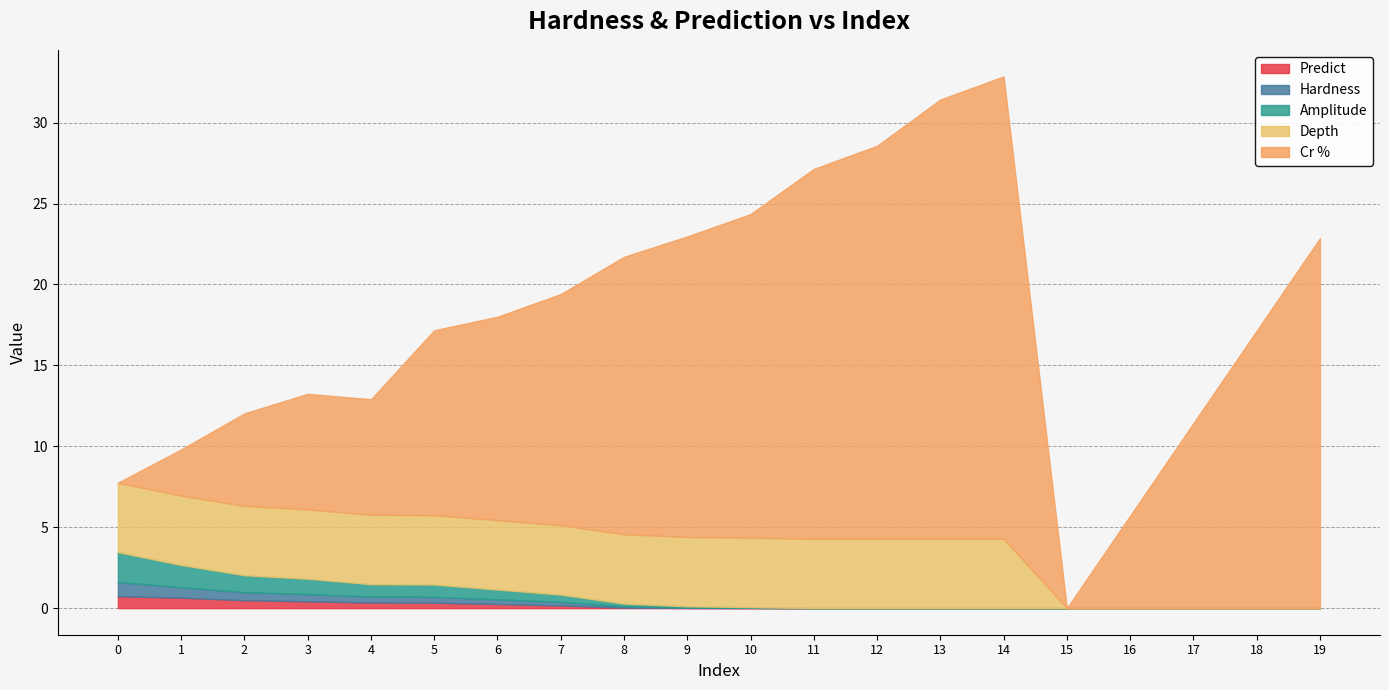

Which category has the lowest value in the Predict series?

19